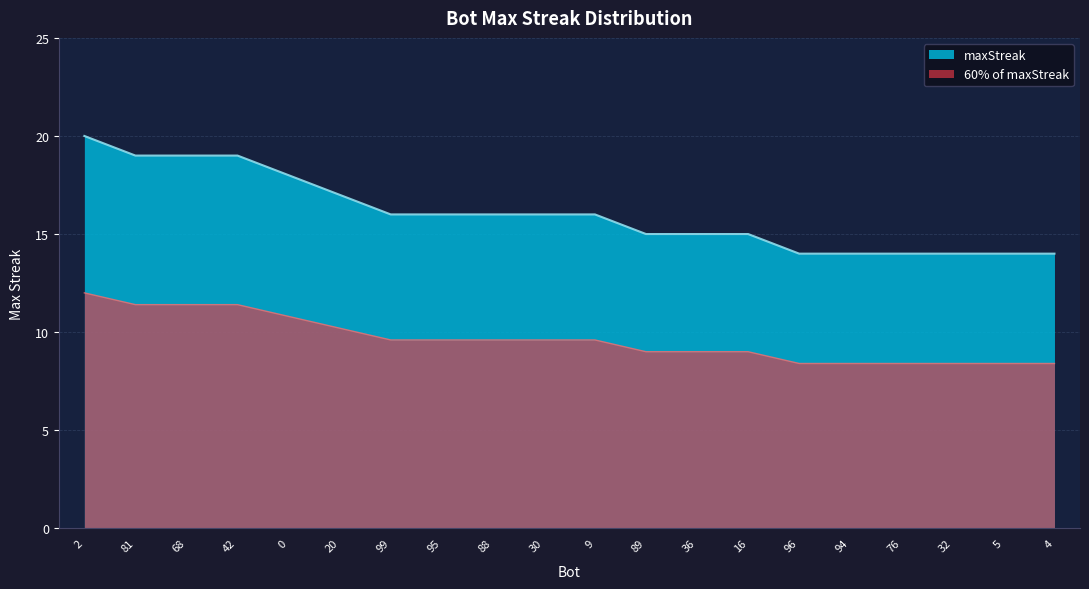

Between 20 and 5, which is larger?

20